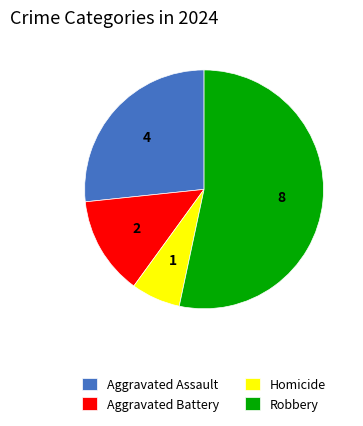

How many segments does this pie chart have?

4